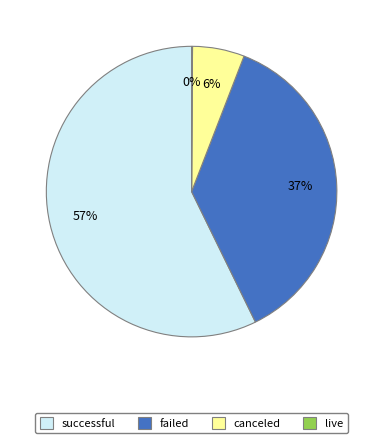

To the nearest percent, what is the difference between the successful and canceled slice percentages?

51%